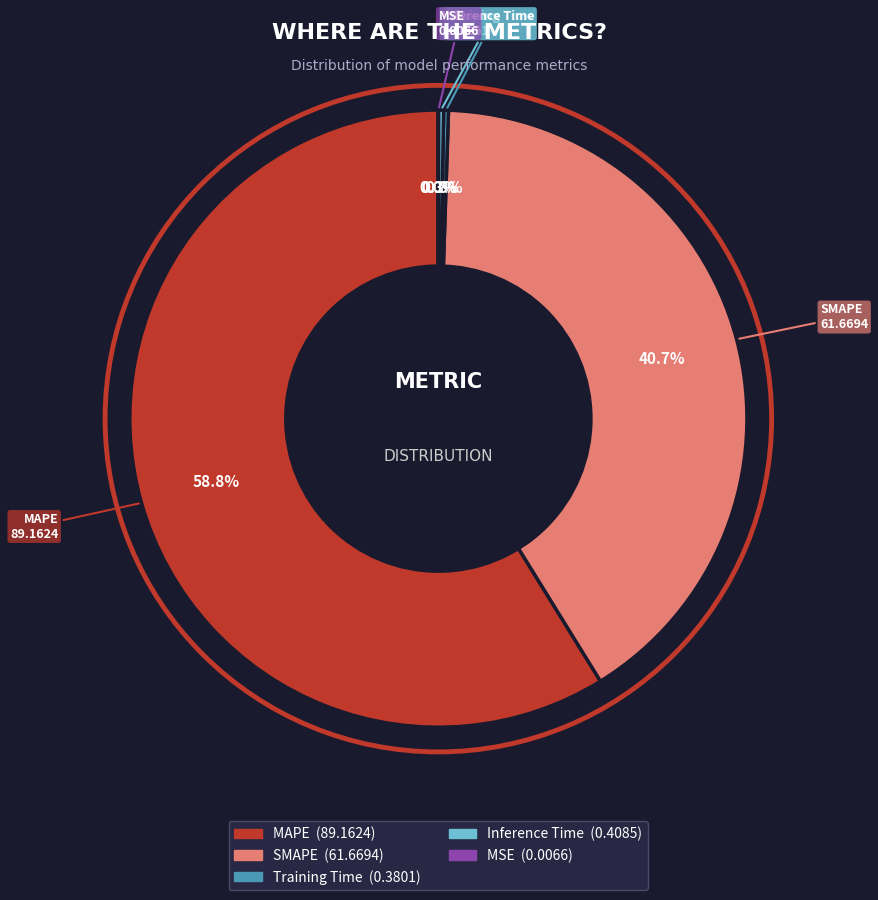

Which category has the biggest portion of the pie?

MAPE